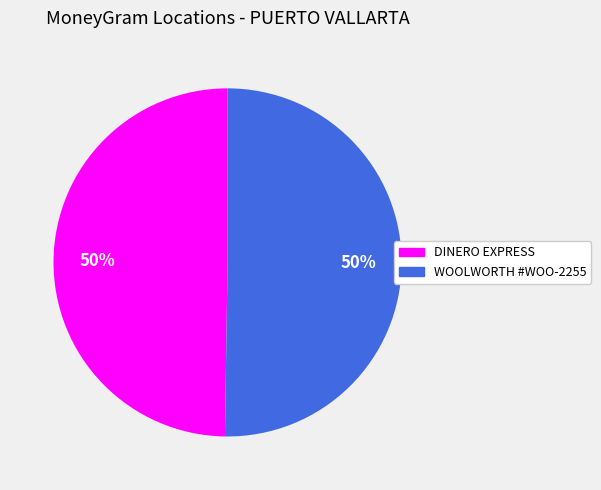

What percentage is the WOOLWORTH #WOO-2255 slice, to the nearest percent?

50%